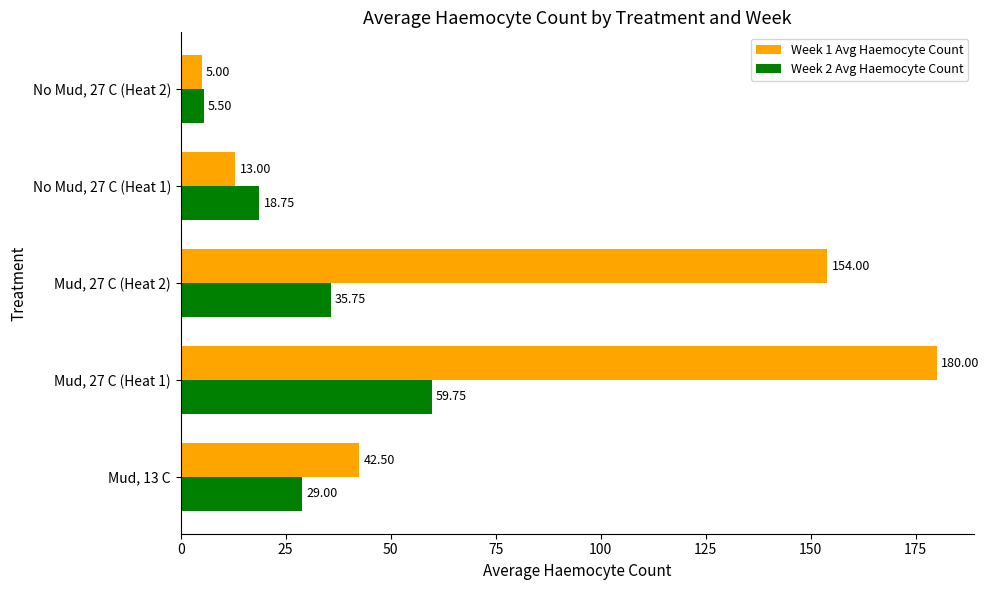

What is the sum of the Week 2 Avg Haemocyte Count values at Mud, 27 C (Heat 2) and No Mud, 27 C (Heat 1)?

54.5